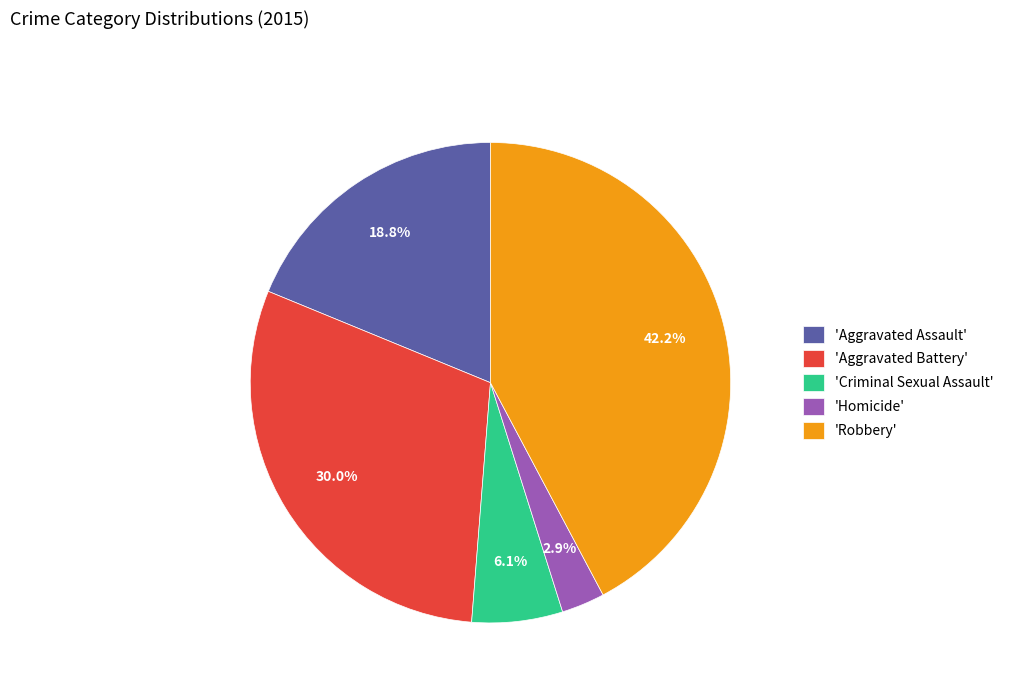

Is there any slice that represents more than half of the pie?

No